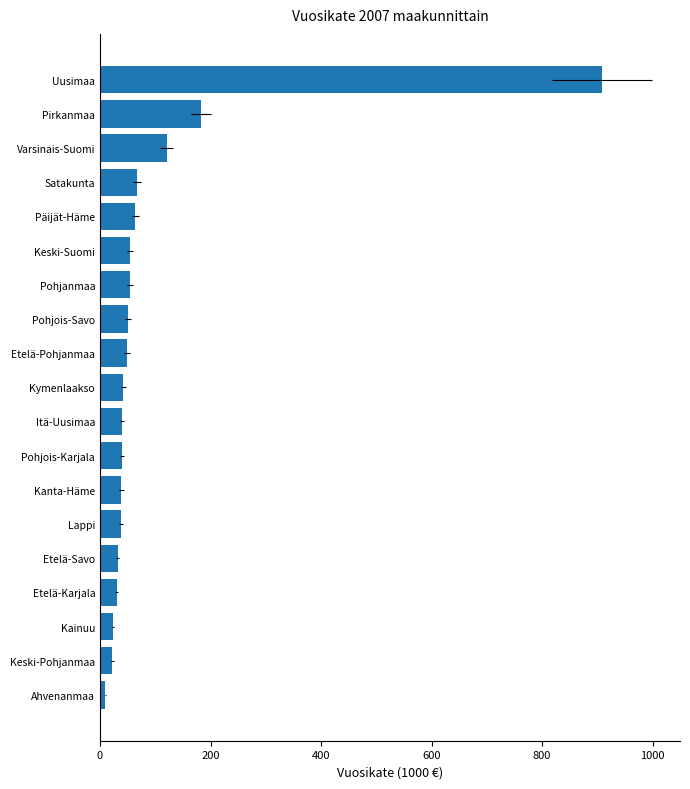

Are the bars grouped side by side (vs. stacked)?

No